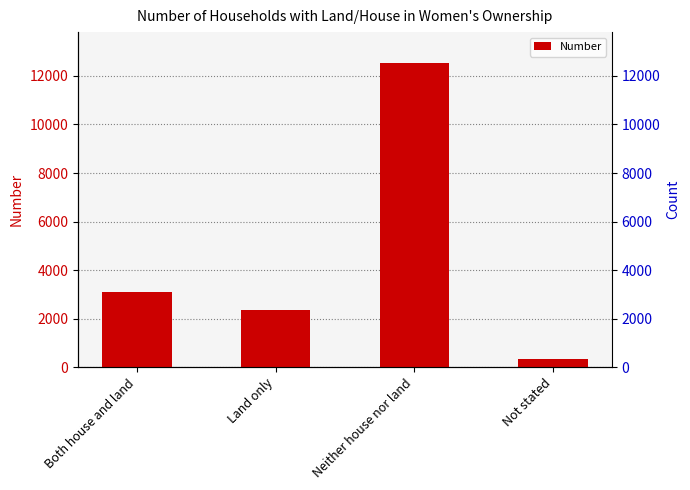

Rank the categories by value from lowest to highest.

Not stated, Land only, Both house and land, Neither house nor land